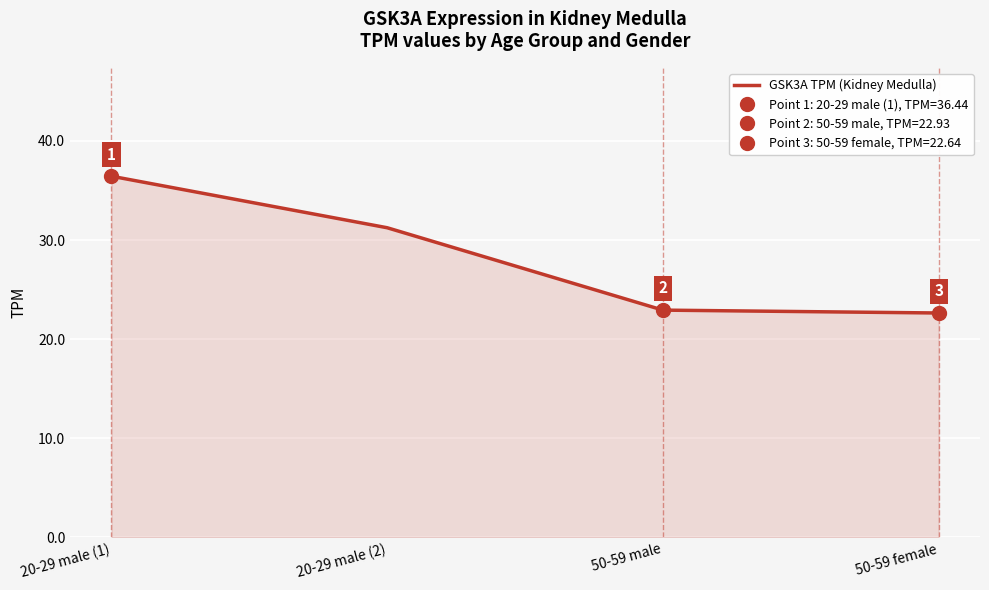

Read the value at 20-29 male (2).

31.2